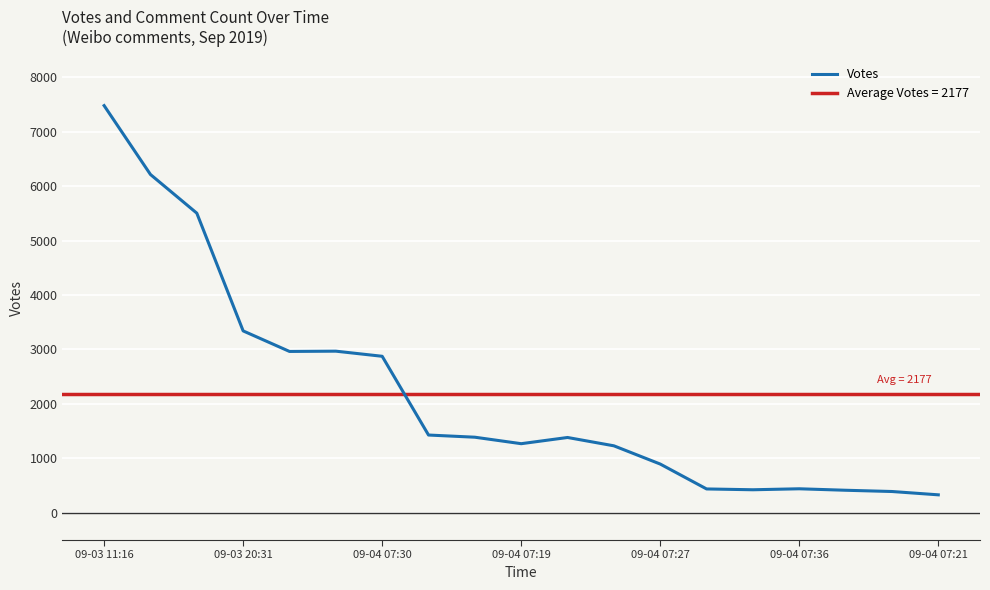

Is this an area chart (filled region under the line)?

No